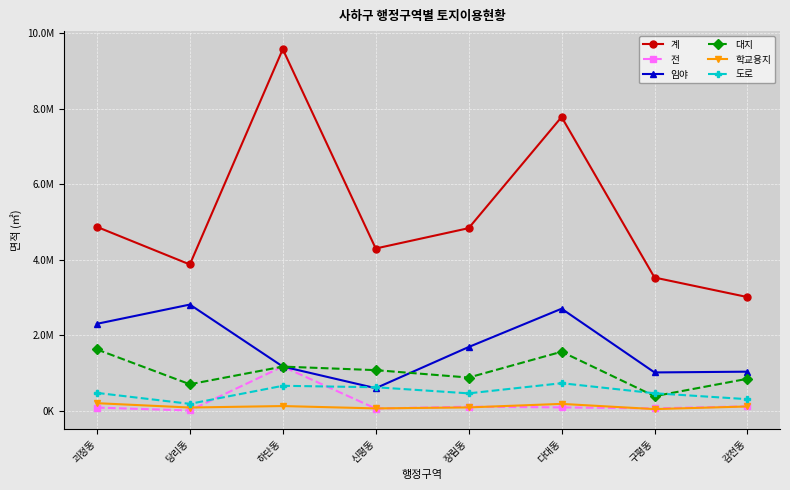

Which series has the largest range (max minus min)?

계